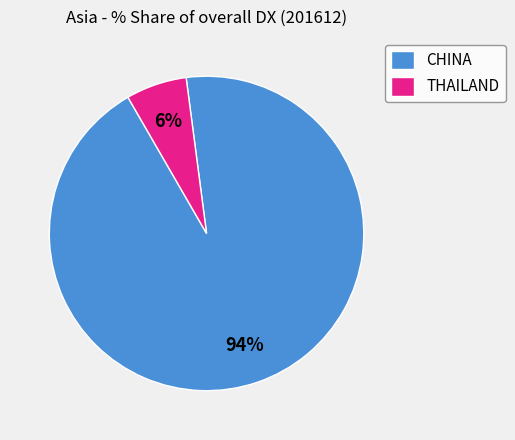

True or false: THAILAND accounts for 1% of the total.

False